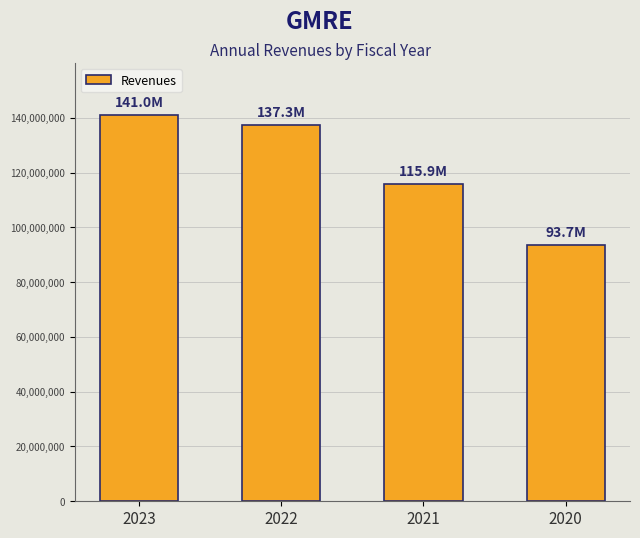

True or false: the data shows 115936000 at 2021.

True